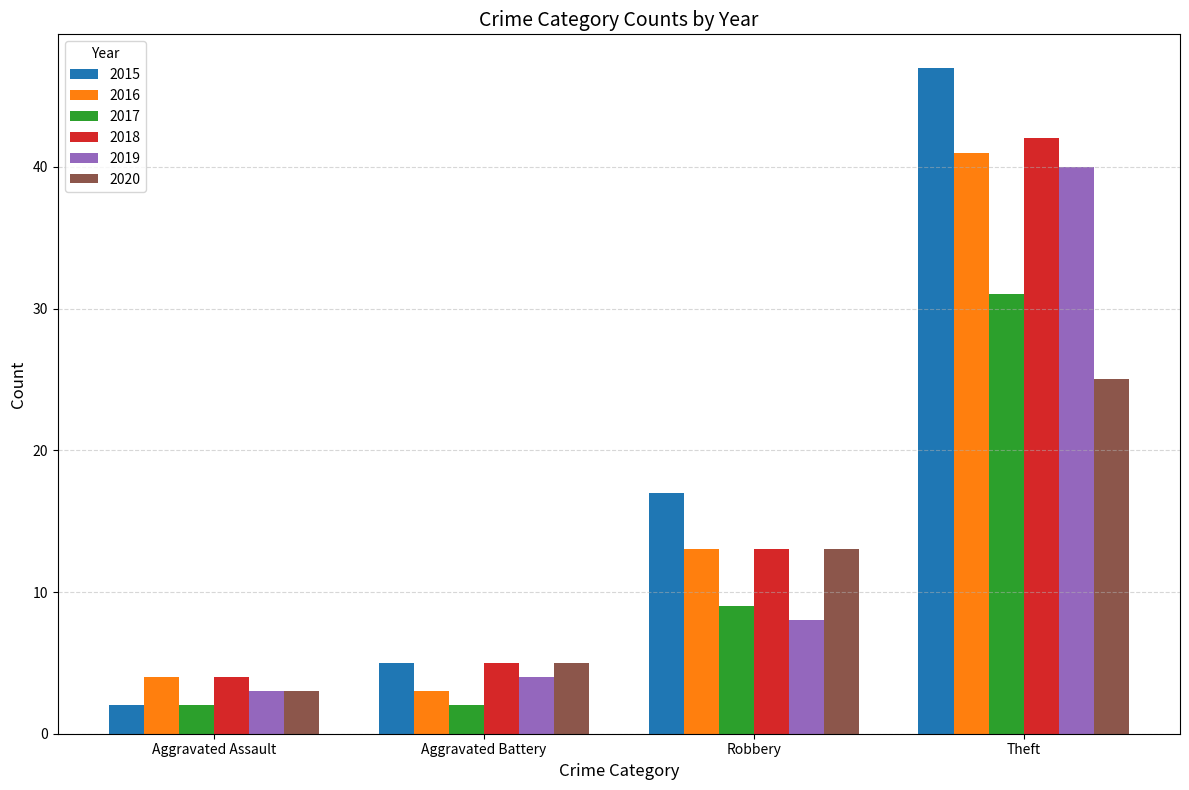

How many values in the 2017 series are below 9?

2